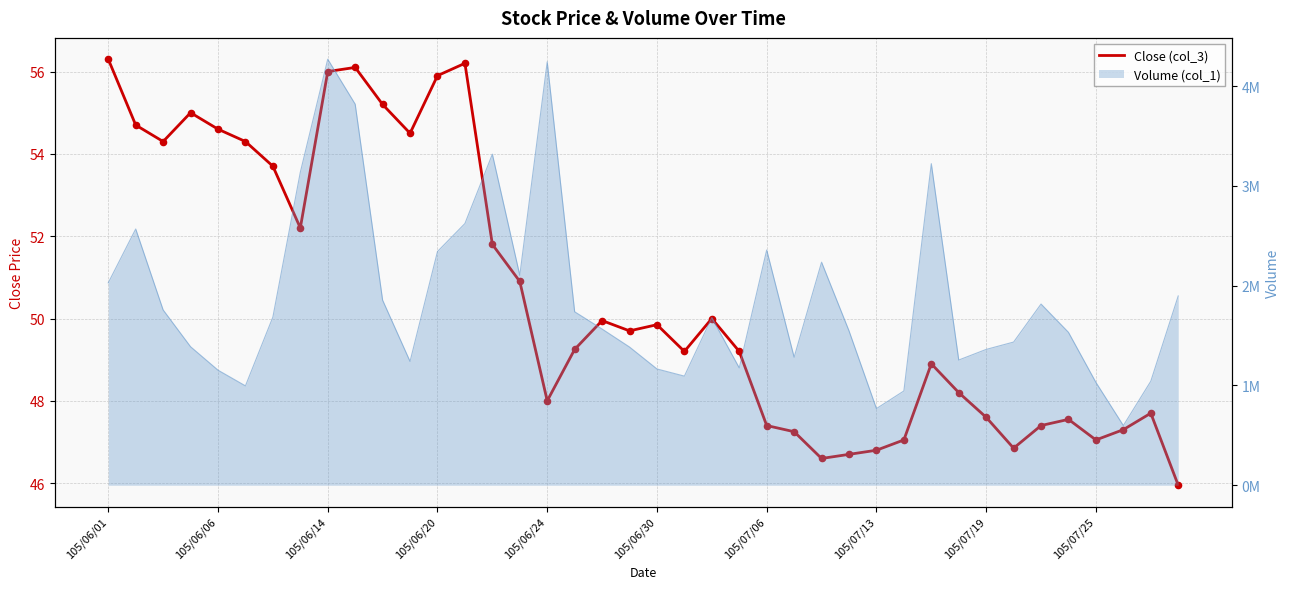

What is the change in value from 105/07/25 to 22?

-6.1